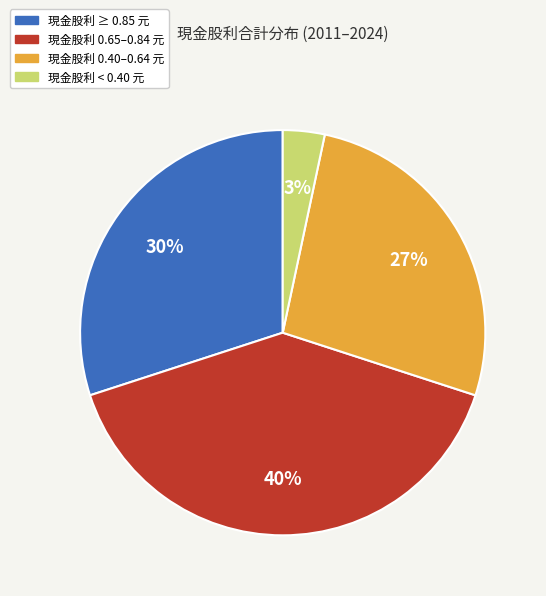

Rank the categories by value from highest to lowest.

現金股利 0.65–0.84 元, 現金股利 ≥ 0.85 元, 現金股利 0.40–0.64 元, 現金股利 < 0.40 元